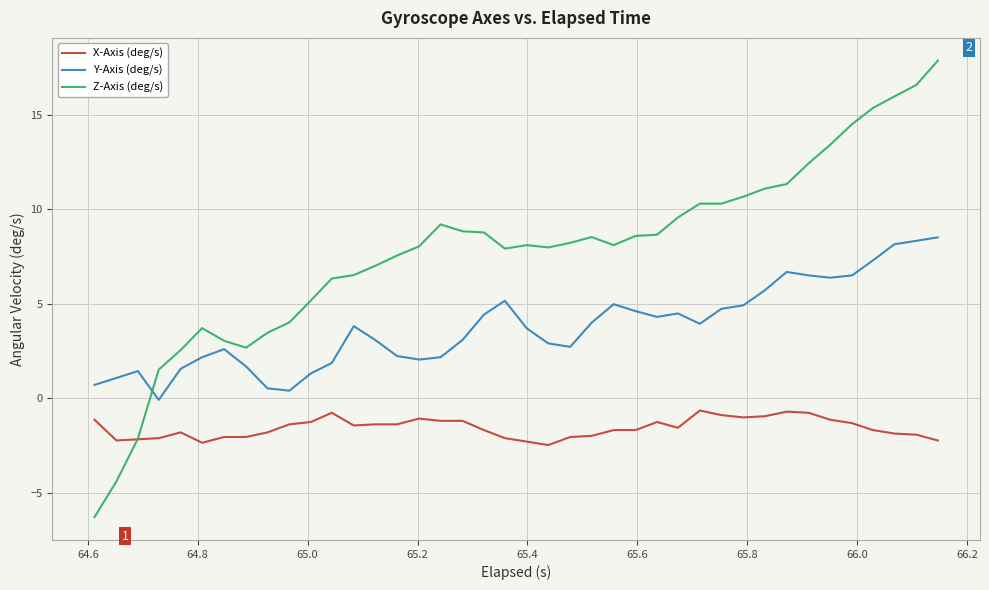

Which series has the largest total across all categories?

Z-Axis (deg/s)